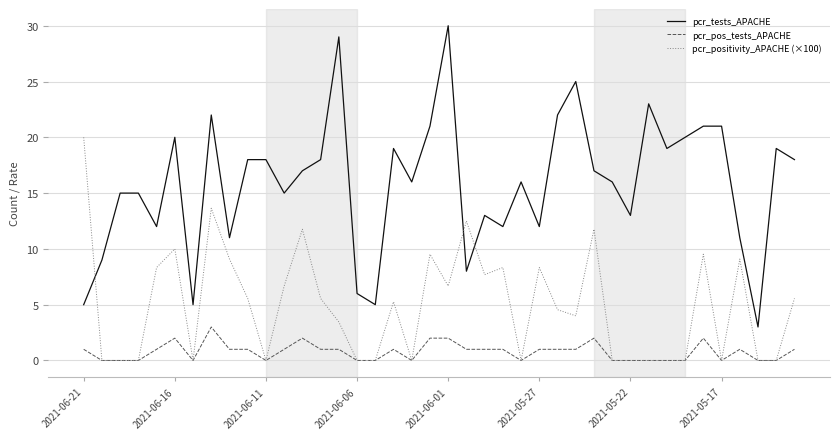

What is the greatest value displayed?

30.0